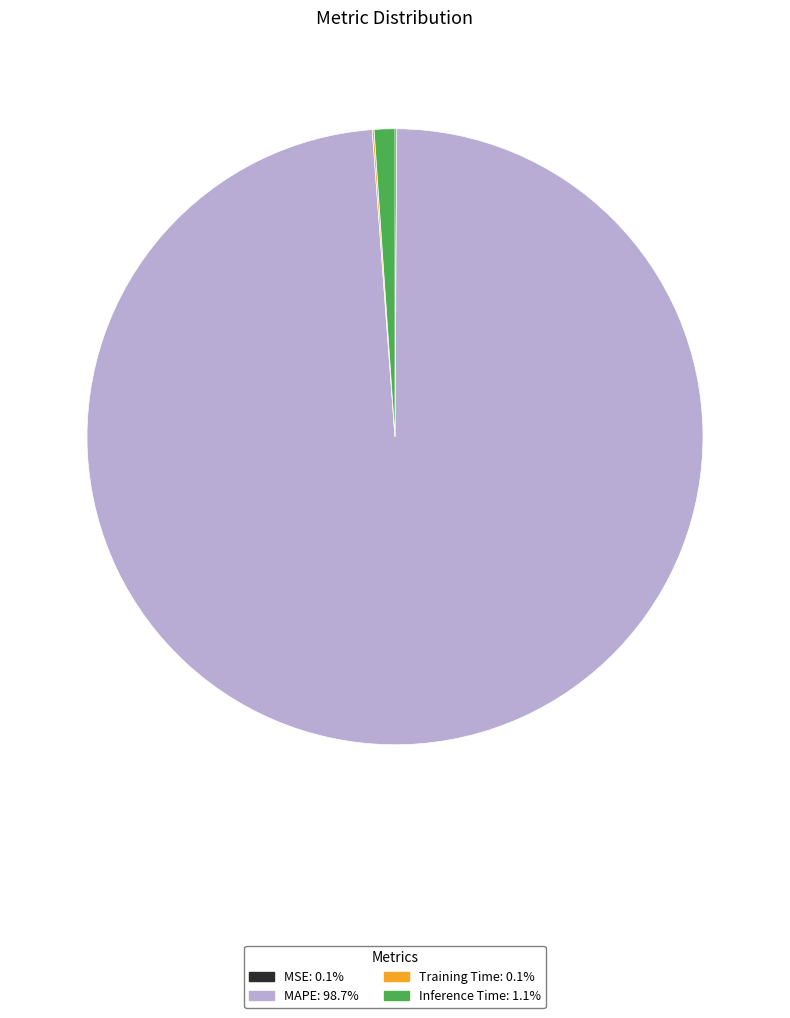

Does any single category account for the majority?

Yes